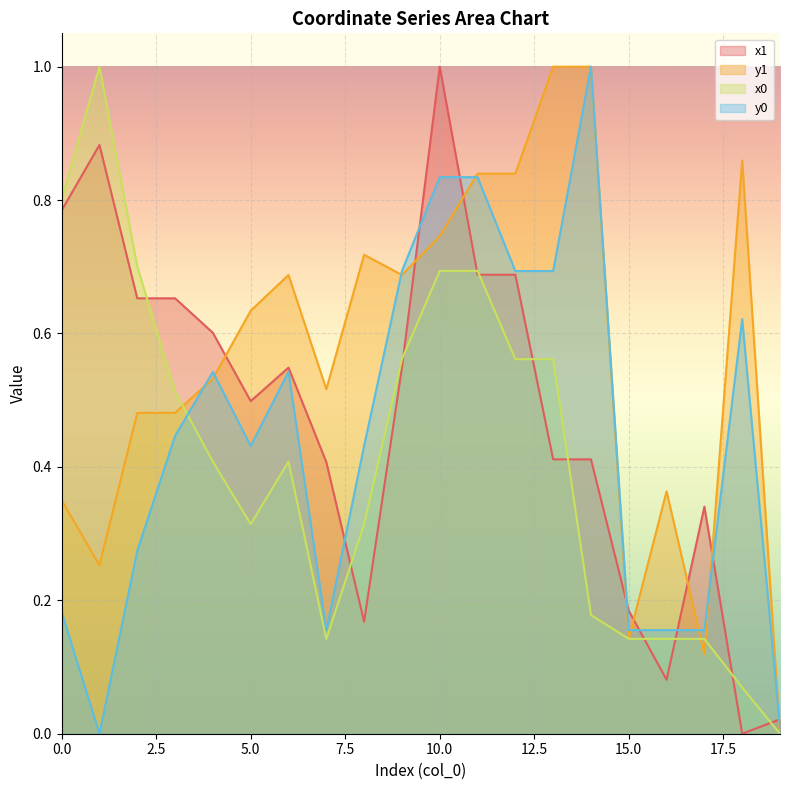

Where do y0 and x0 first cross each other?

3 and 4